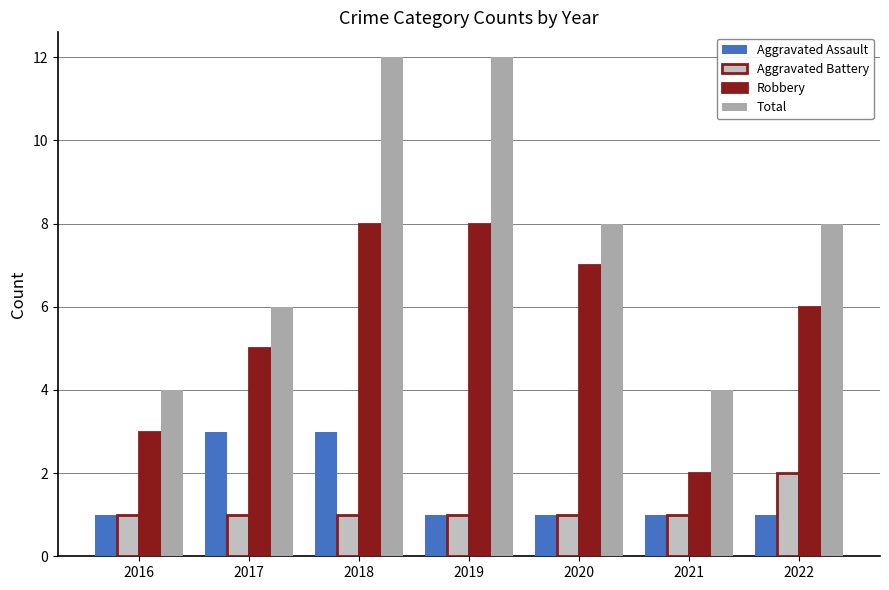

Which series has the largest total across all categories?

Total